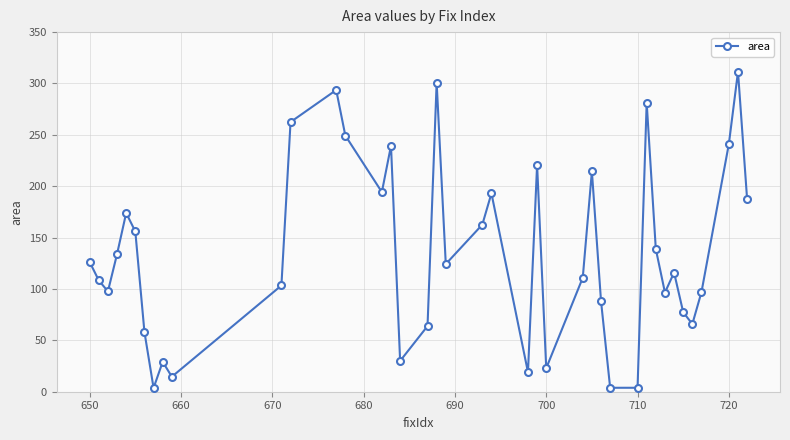

How many points are higher than both their immediate neighbors (excluding endpoints)?

11